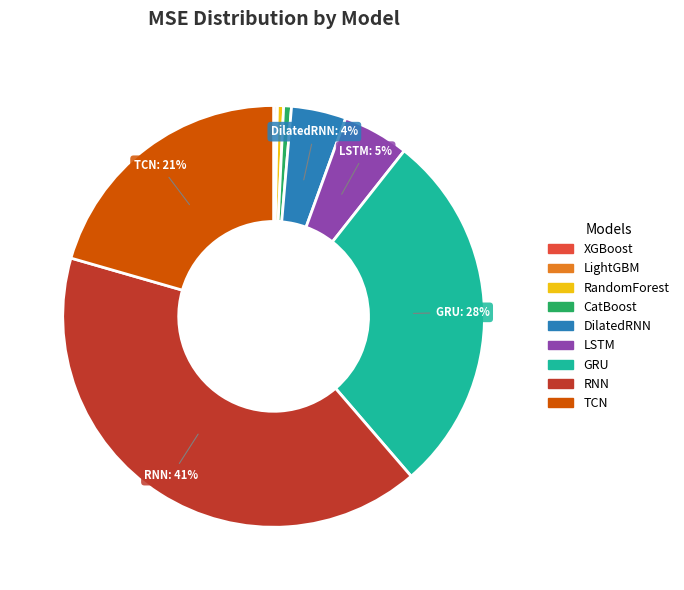

Combined, do LSTM and RandomForest account for over 50%?

No